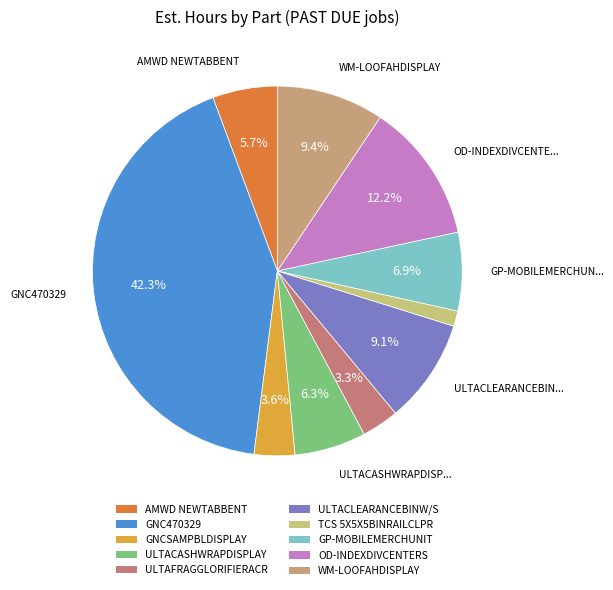

How much of the chart is everything except WM-LOOFAHDISPLAY?

90.6%